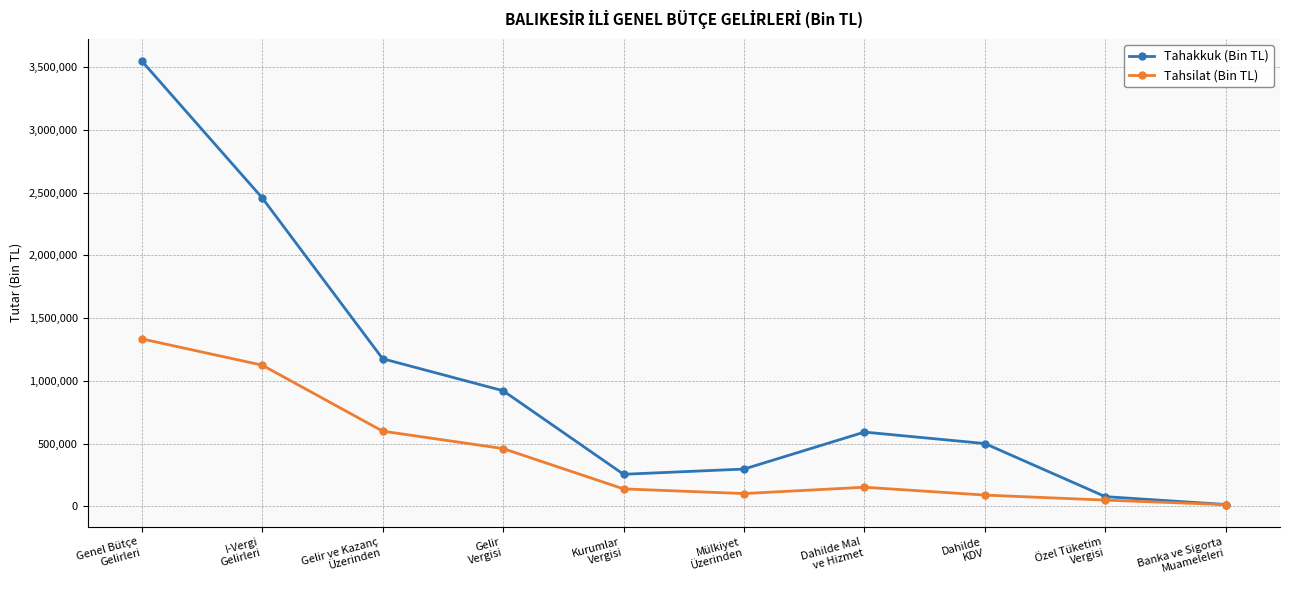

True or false: Tahakkuk (Bin TL) has a value of 355189 at Gelir
Vergisi.

False